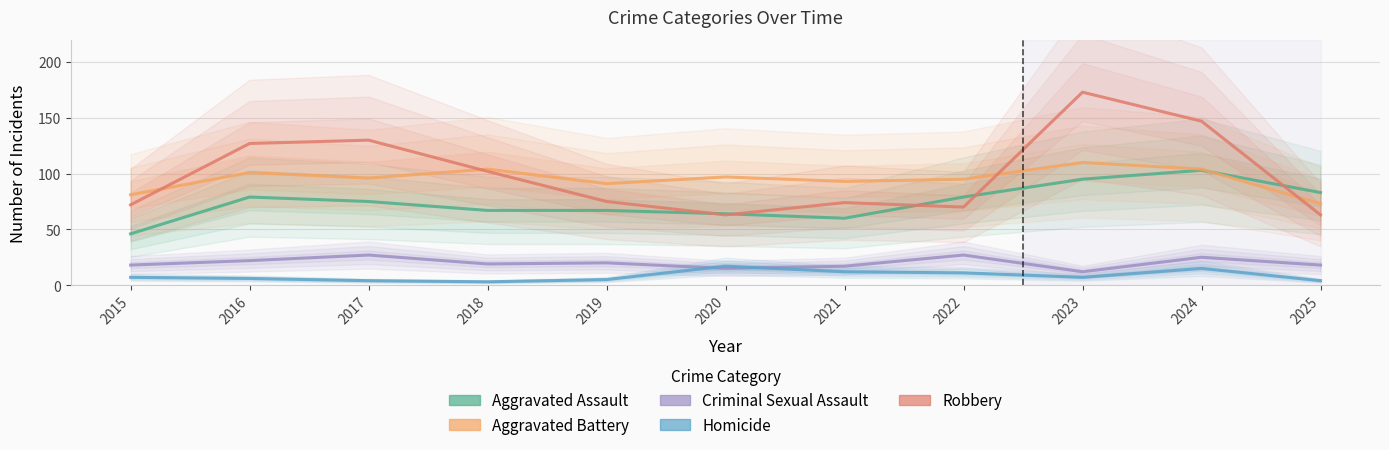

How many data points in Criminal Sexual Assault are above 19?

5